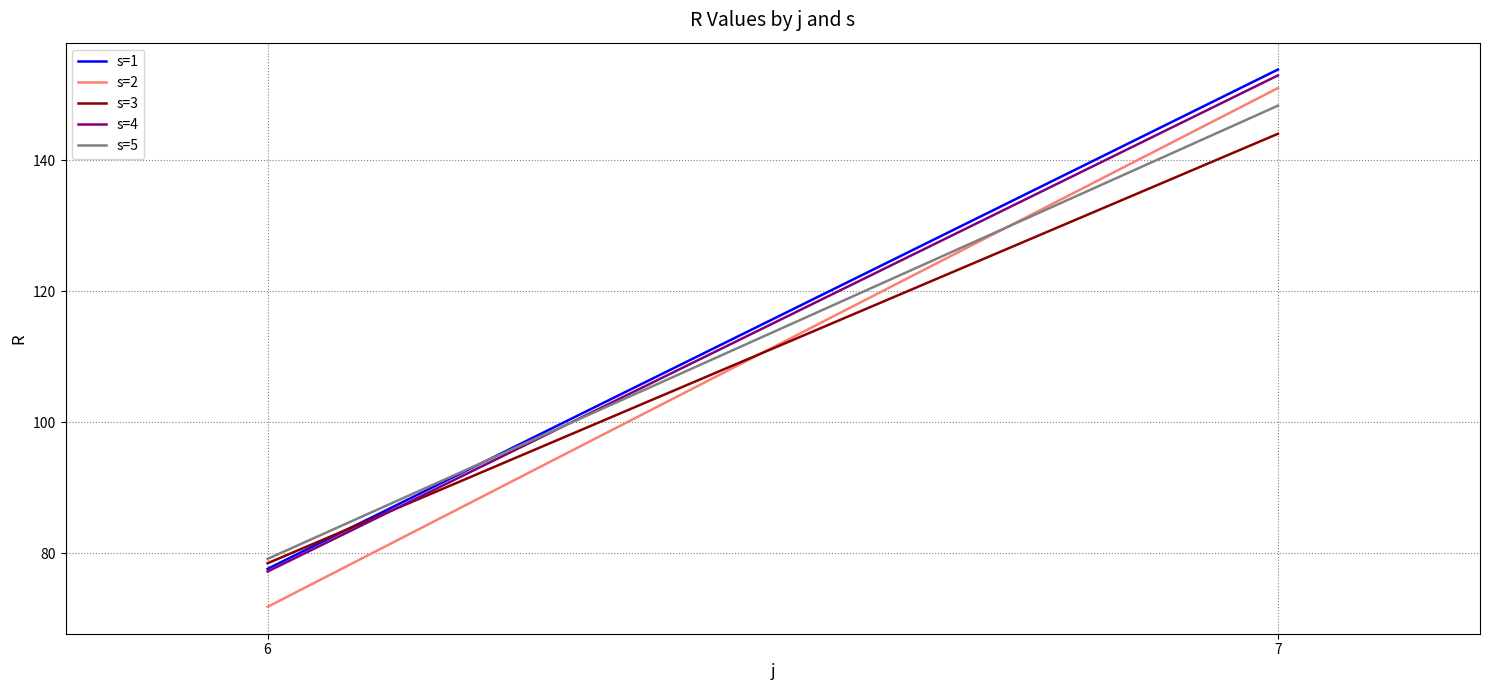

What is the average value of the s=5 series?

113.7